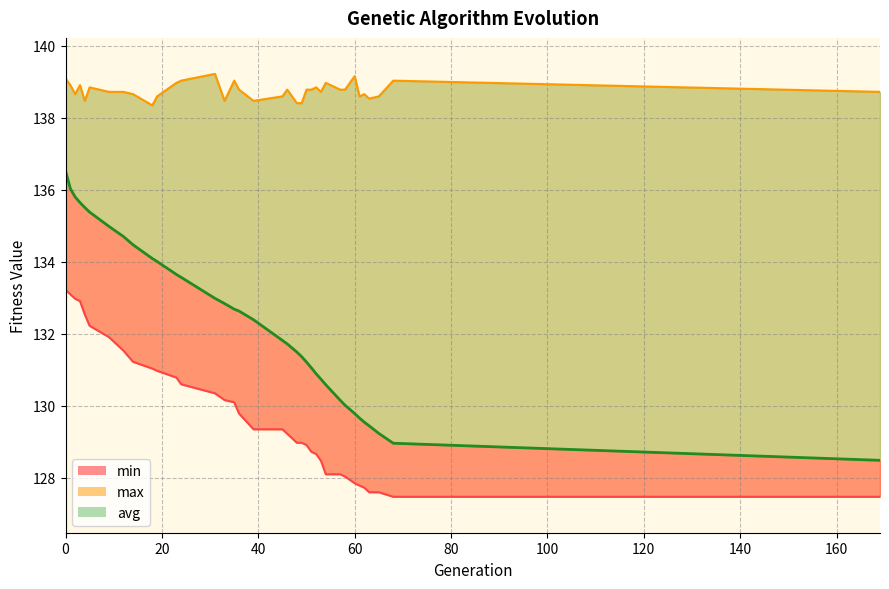

Which has a higher value, 33 or 31?

31